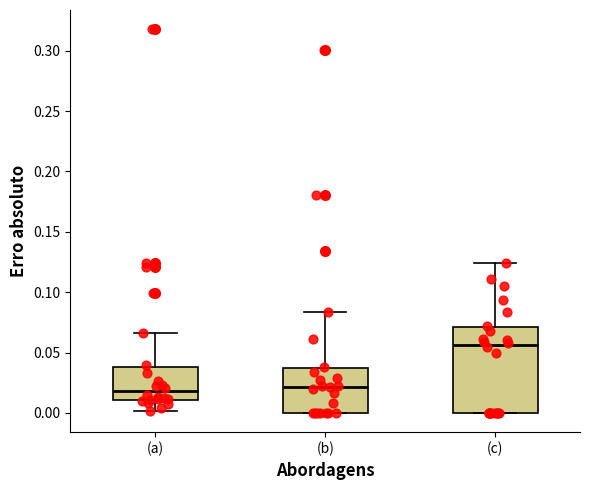

Reading left to right, transcribe this box plot: for each box, give where its median line is, the range the box spans, and where its two whiskers end, as read against the y-axis. The values are not printed on the chart, so give them approximately, as read against the axis.

(a): median 0.020, box 0.010 to 0.040, whiskers 0.000 to 0.065
(b): median 0.020, box 0.000 to 0.035, whiskers 0.000 to 0.085
(c): median 0.055, box 0.000 to 0.070, whiskers 0.000 to 0.125